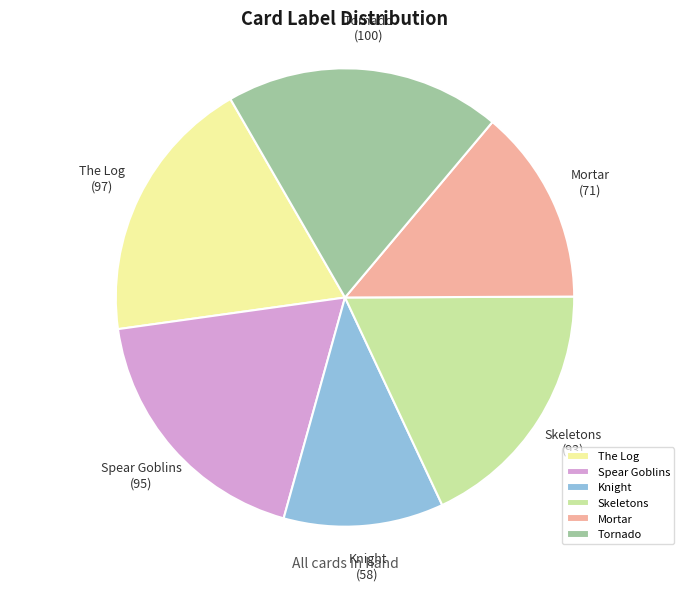

Approximately how many times larger is the value at The Log compared to Knight?

1.7